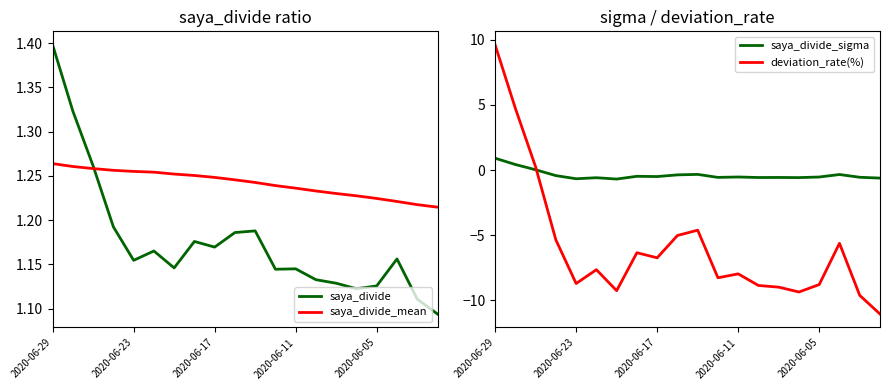

The deviation_rate(%) series shows -3.9 at 7. True or false?

False